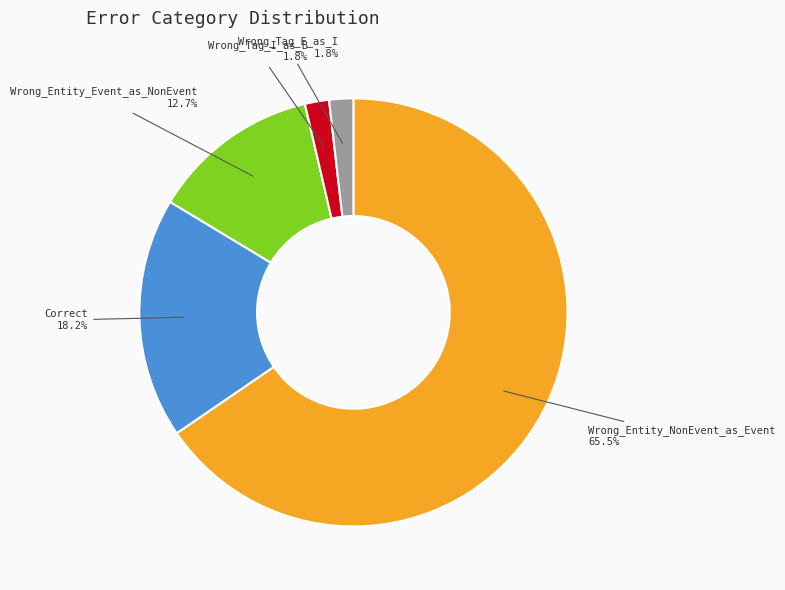

Does any single category account for the majority?

Yes